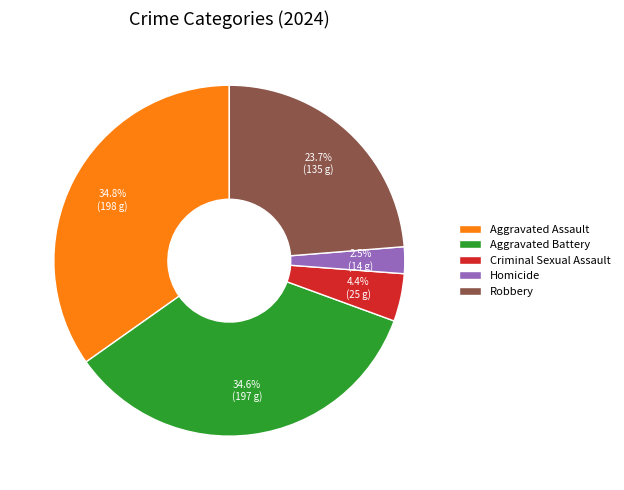

Which slice is the smallest?

Homicide